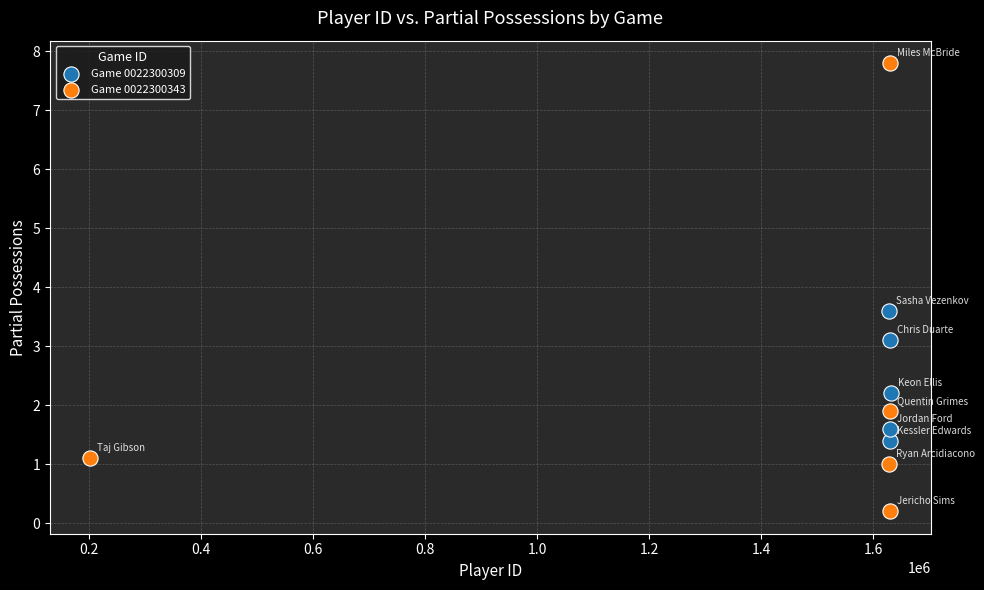

Which series contains the lowest Y value?

Game 0022300343